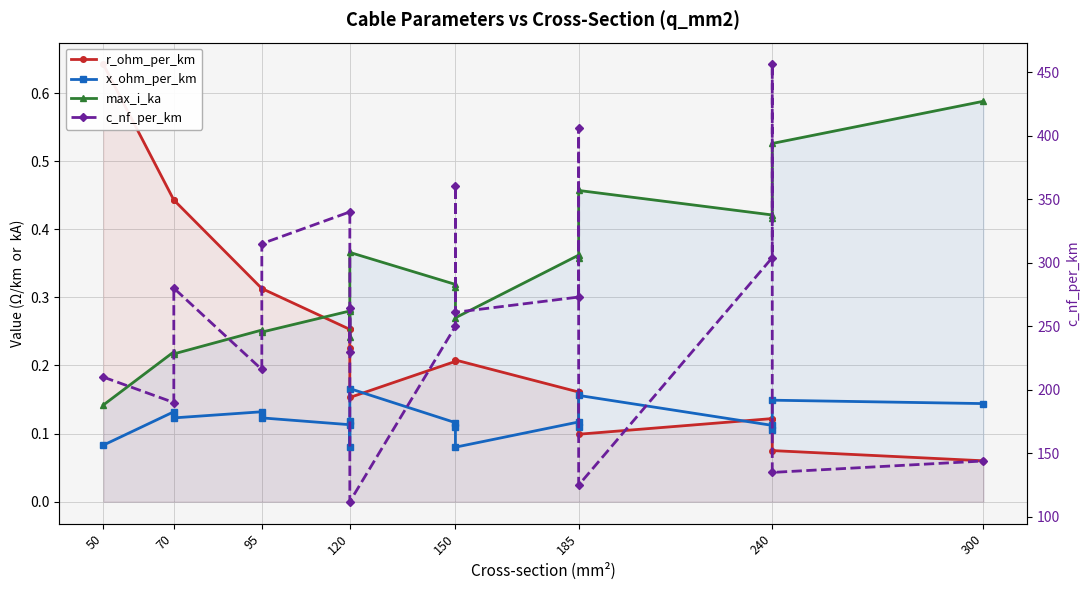

What are all the series names shown in the legend?

r_ohm_per_km, x_ohm_per_km, max_i_ka, c_nf_per_km